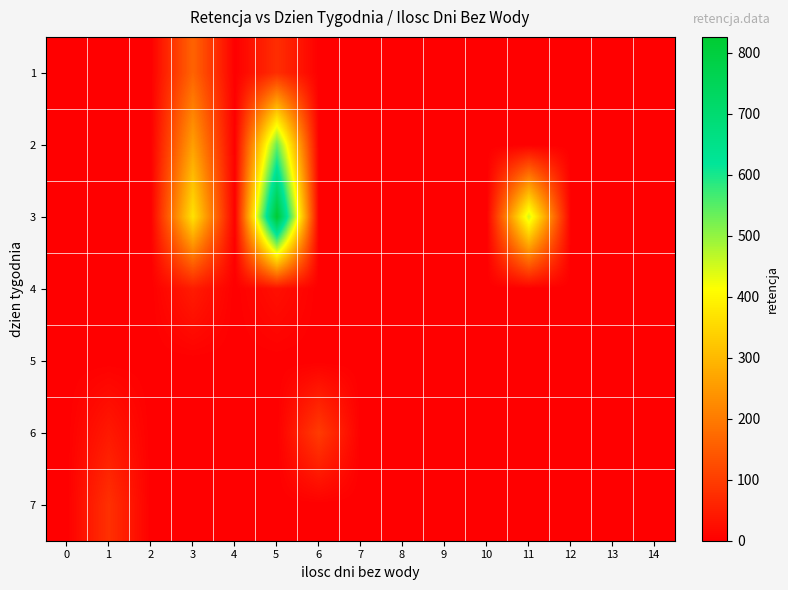

At which category is the sum across all series the highest?

5